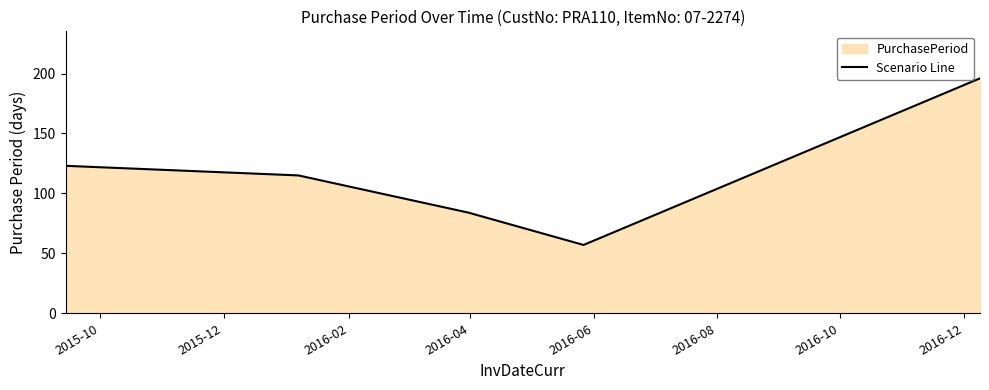

What is the sum of all values?

575